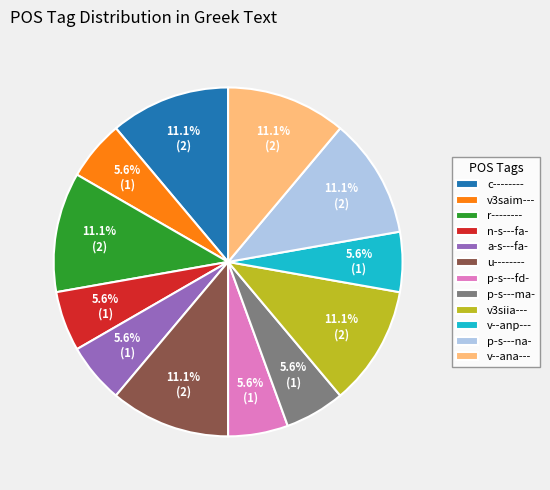

To the nearest percent, what percentage of the pie is c--------?

11%